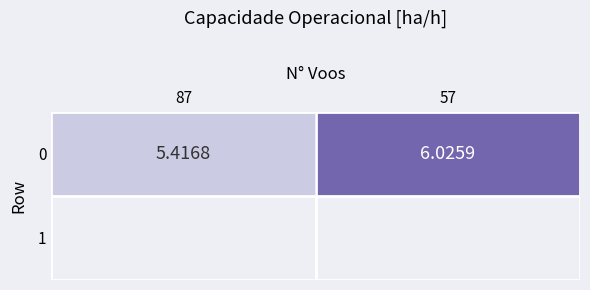

How many data points are less than 6?

1